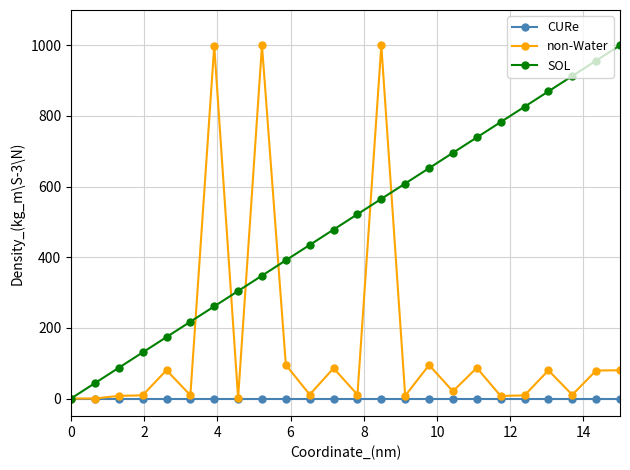

What is the maximum value shown in the chart?

1000.0